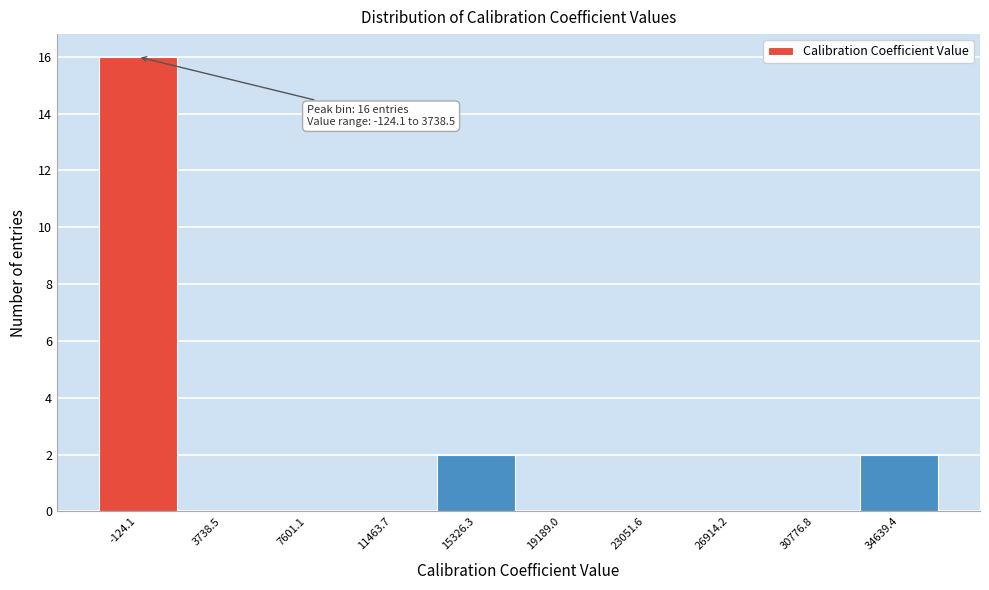

Reading left to right, list all the values displayed in this chart.

-124.1=16	3738.5=0	7601.1=0	11463.7=0	15326.3=2	19189.0=0	23051.6=0	26914.2=0	30776.8=0	34639.4=2